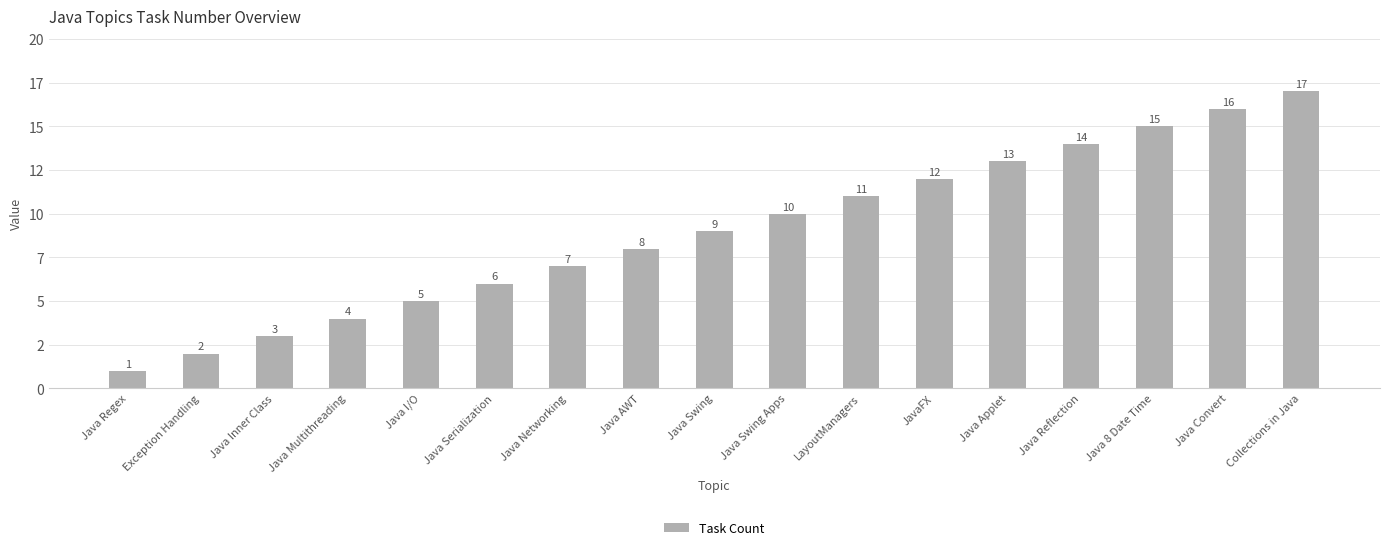

The chart shows a value of 1 at Java Regex. True or false?

True